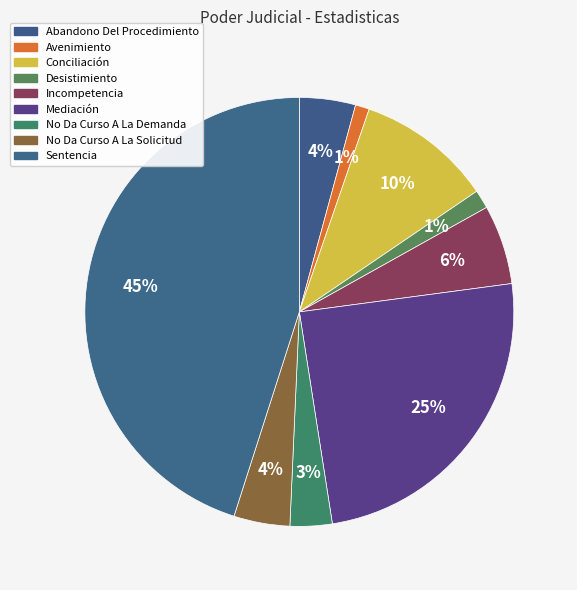

What percentage is NOT represented by Abandono Del Procedimiento?

95.8%